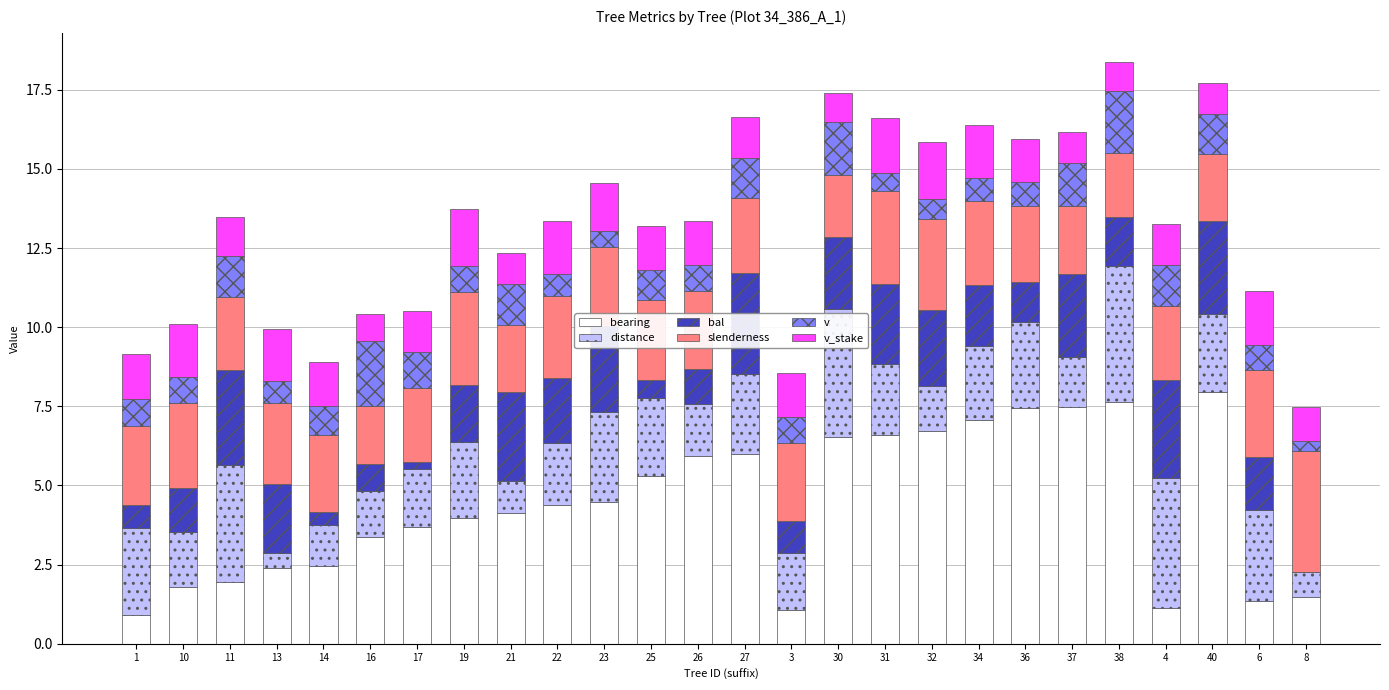

The bearing series shows 0.9 at 11. True or false?

False